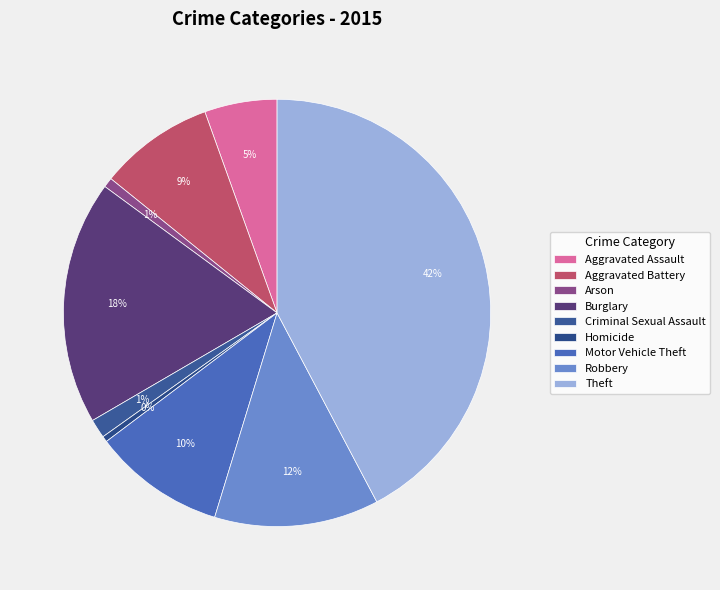

What percentage is the Arson slice, to the nearest percent?

1%